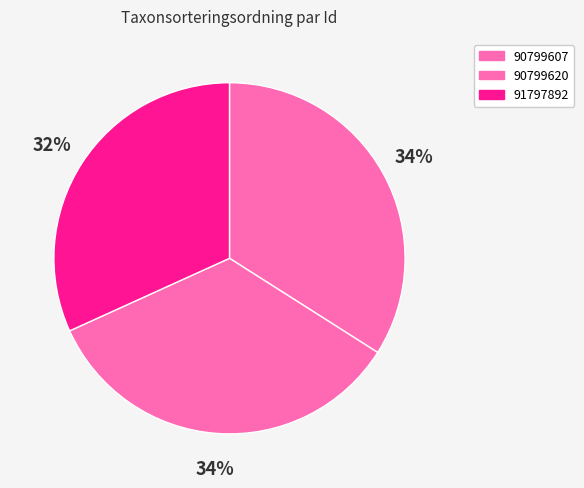

How many slices are in this pie chart?

3